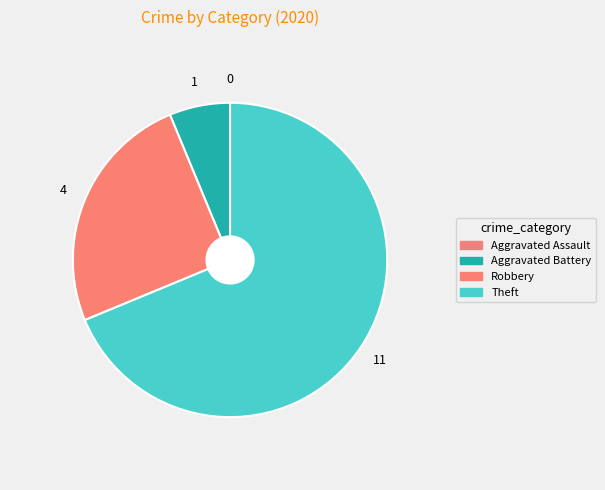

What percentage do Robbery and Aggravated Battery together represent?

31.2%